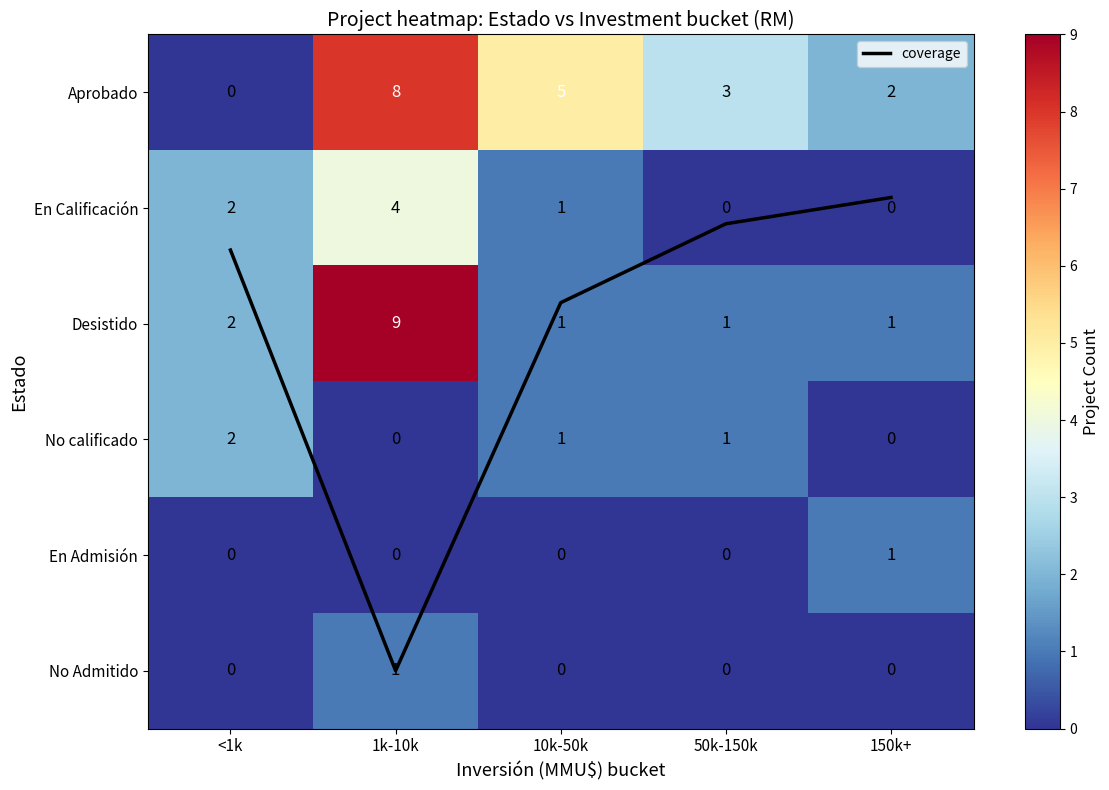

Is it true that En Admisión equals 0.0 at <1k?

True